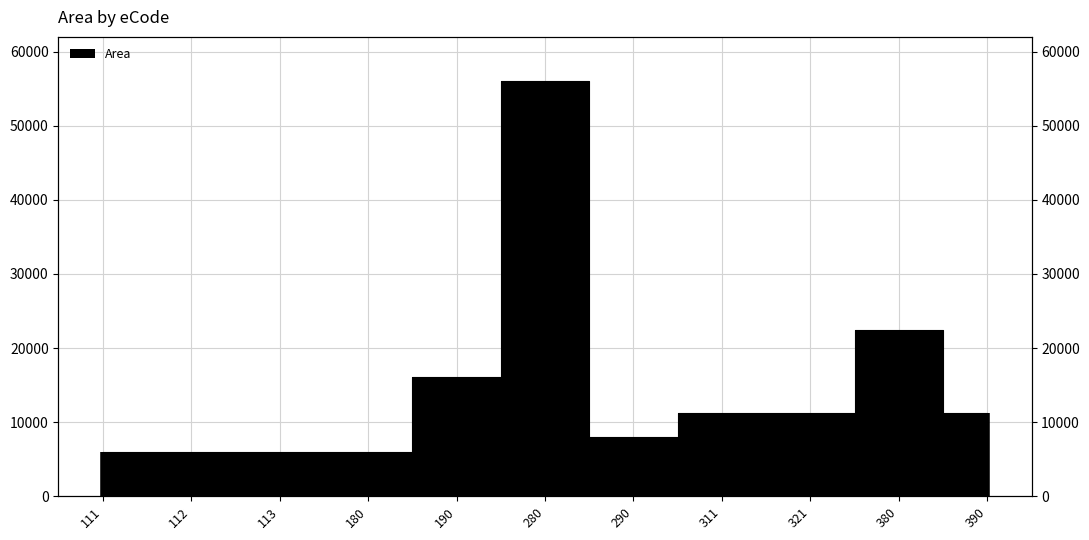

What is the value of the 2nd point from the left?

6000